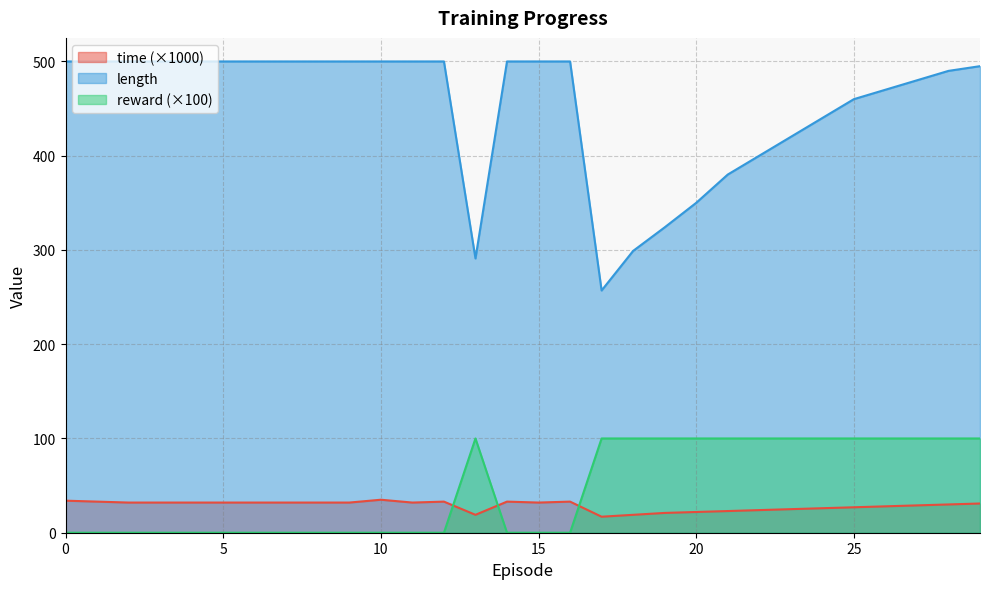

Rank the series at 14 from lowest to highest value.

reward, time, length